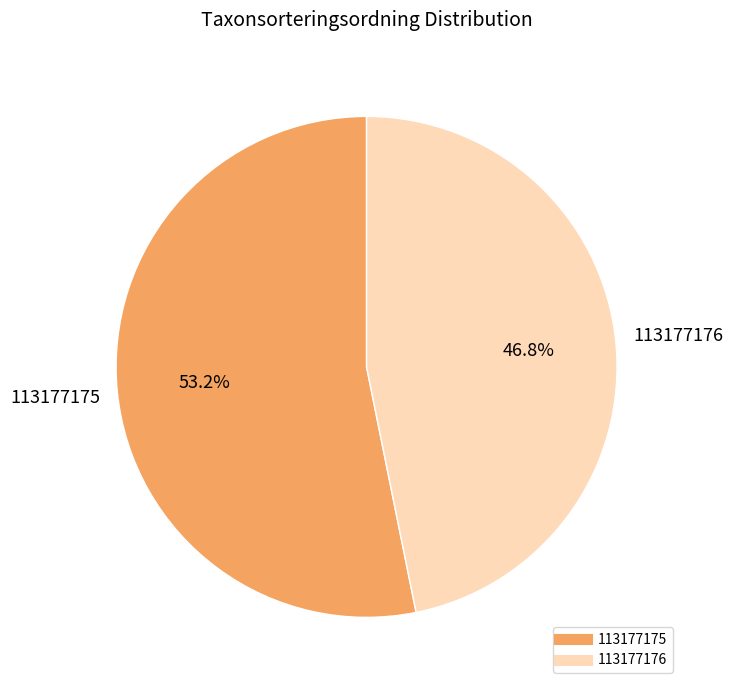

What is the total percentage of 113177176 and 113177175?

100.0%